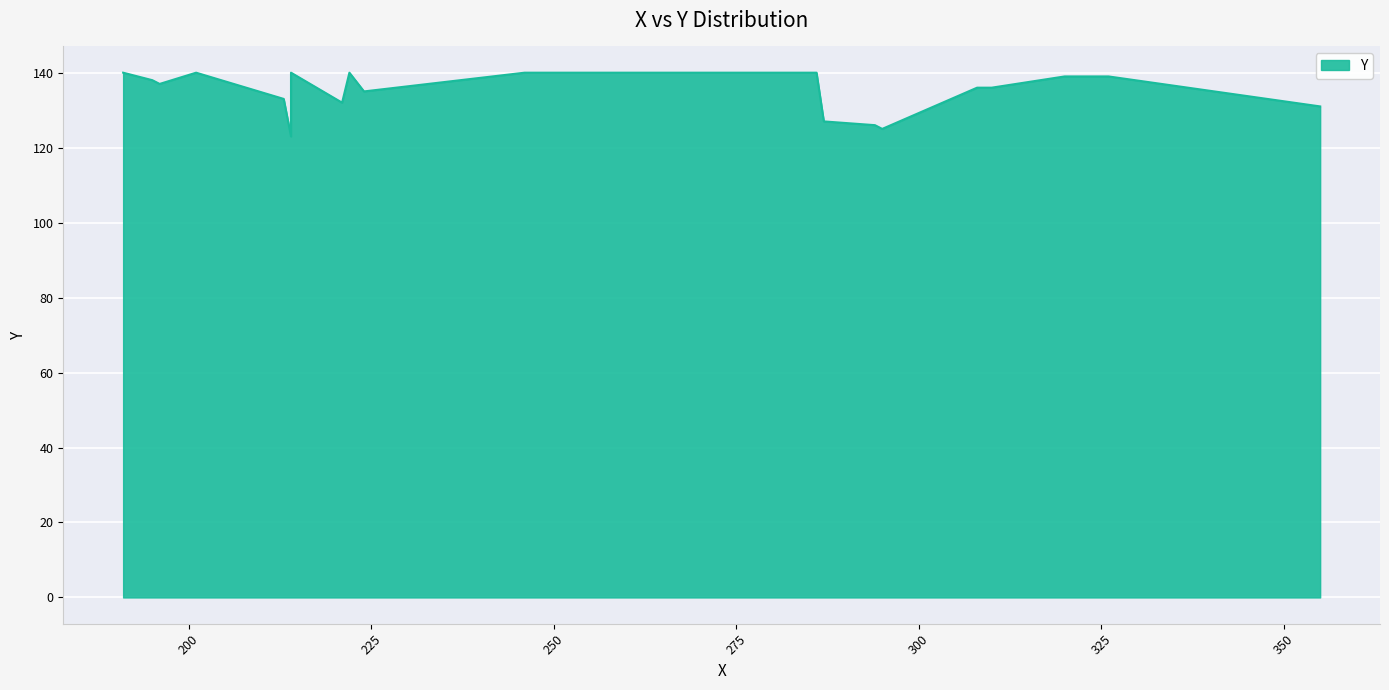

Rank the categories by value from highest to lowest.

191, 201, 214, 222, 246, 286, 320, 326, 195, 196, 308, 310, 224, 213, 221, 355, 287, 294, 295, 214